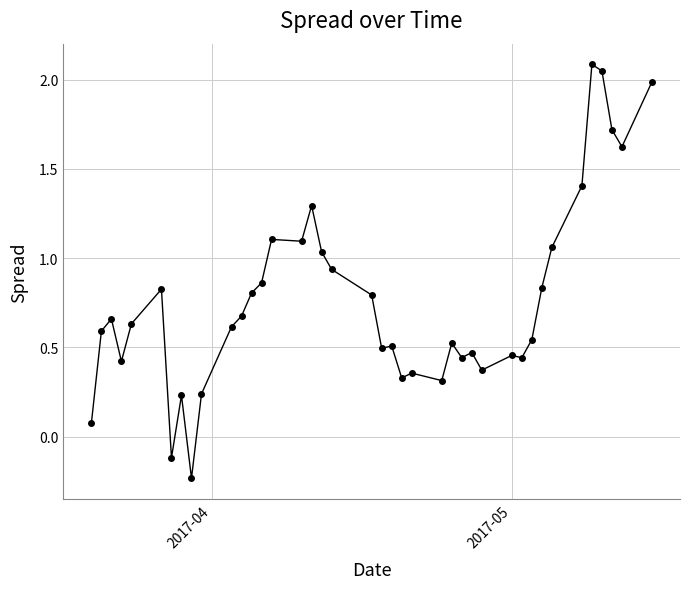

True or false: the data has more than 1 interior local peaks.

True